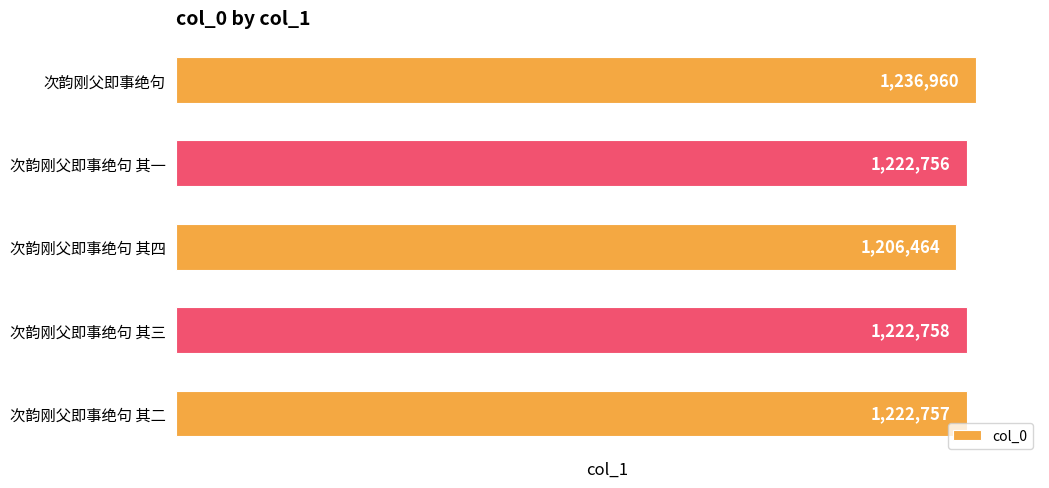

At which category does the chart reach its minimum across all series?

次韵刚父即事绝句 其四